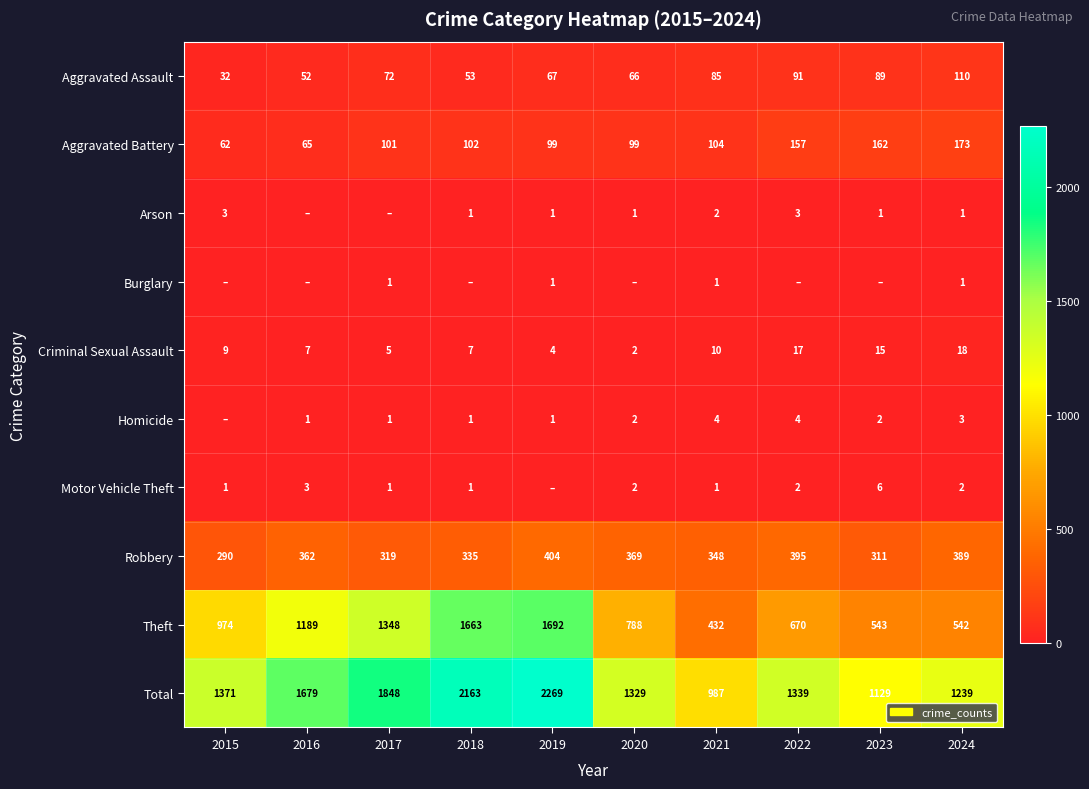

Is the value of Aggravated Assault at 2017 greater than the value of Motor Vehicle Theft at 2017?

Yes